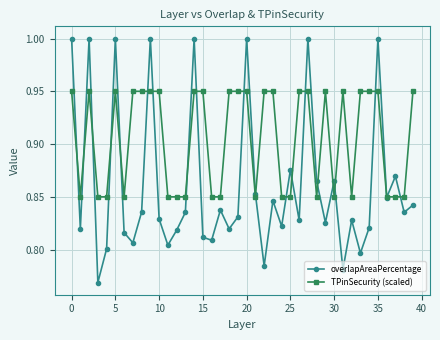

Which series has the widest spread of values?

overlapAreaPercentage